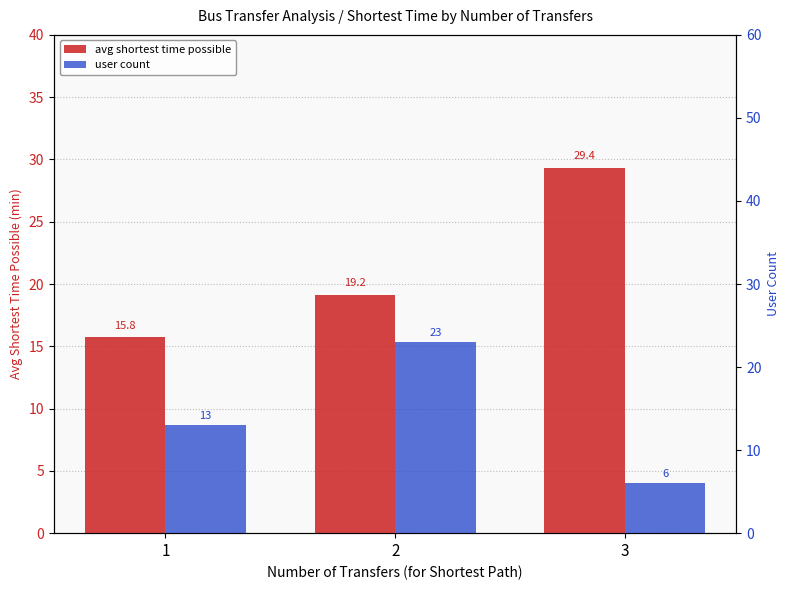

Reading left to right, list all the values displayed in this chart.

avg shortest time possible: 1=15.8	2=19.2	3=29.4
user count: 1=13.0	2=23.0	3=6.0